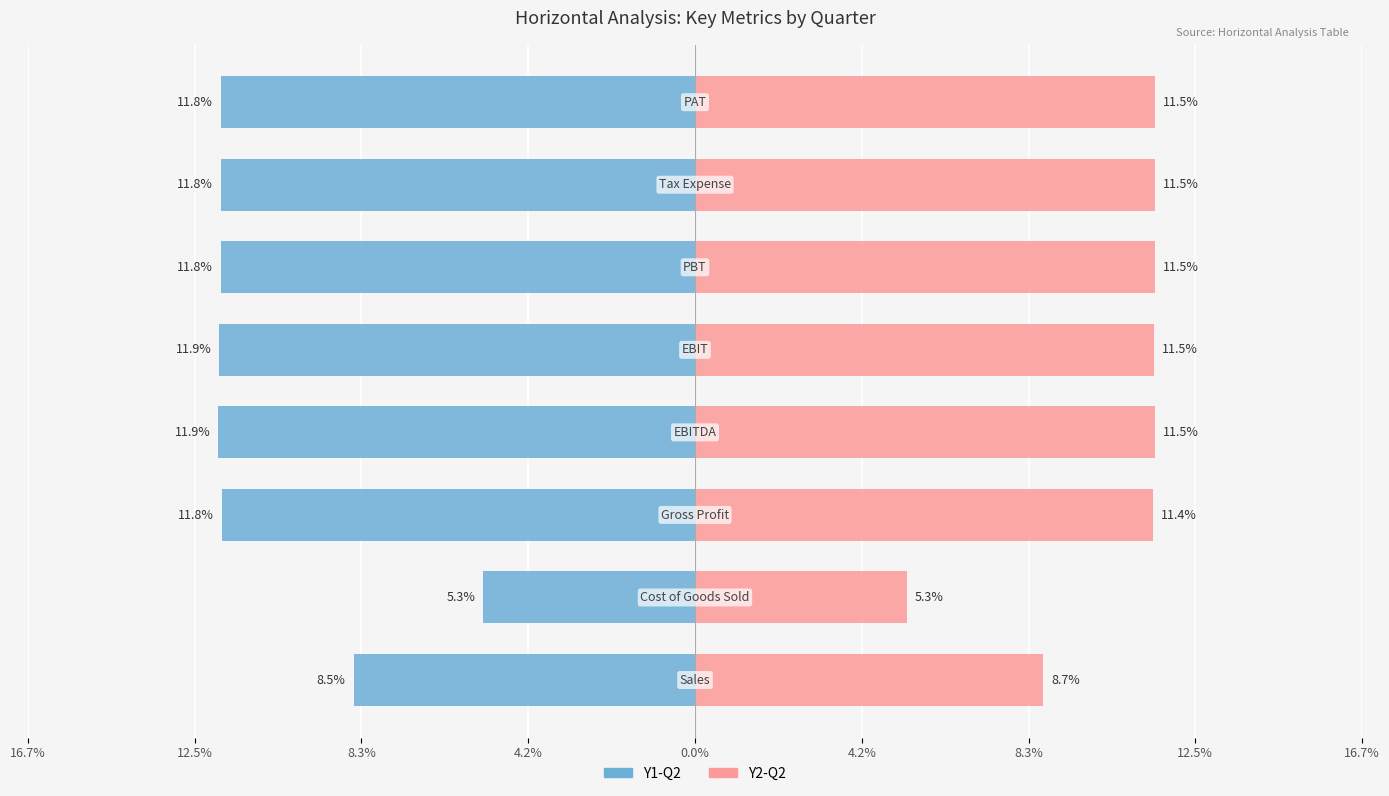

Which series has the largest range (max minus min)?

Y1-Q2